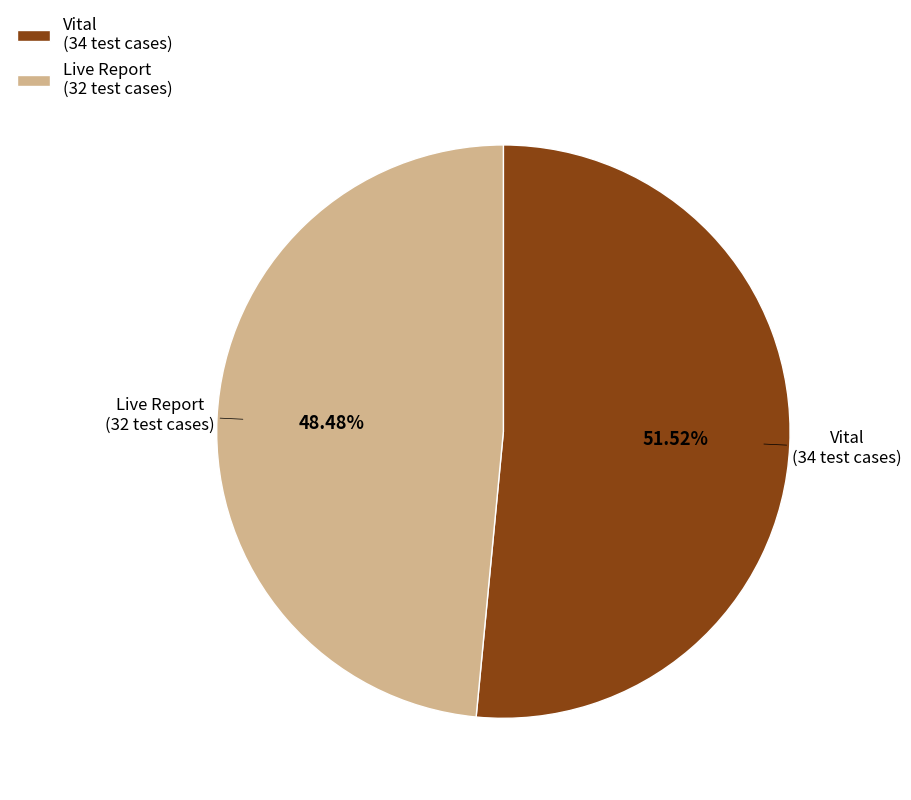

Between Live Report (32 test cases) and Vital (34 test cases), which is larger?

Vital (34 test cases)